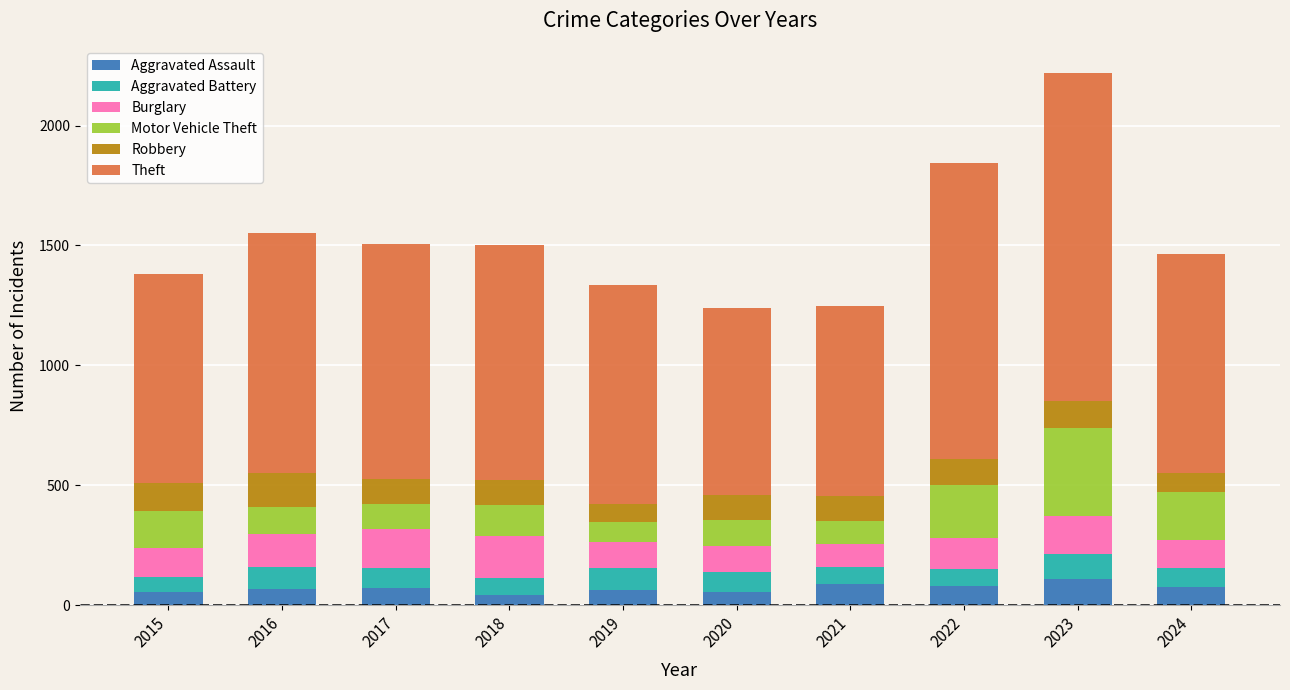

What is the total value across all series at 2017?

1505